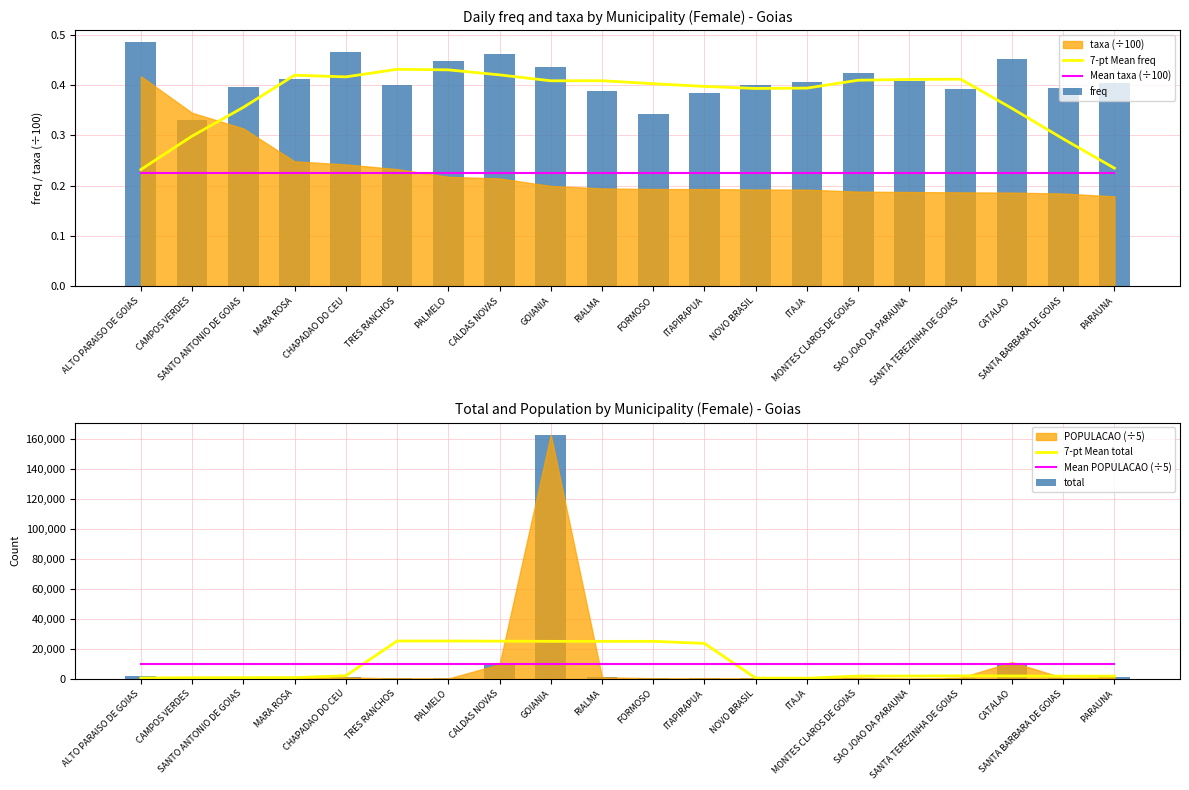

What is the difference between the second highest and second lowest values in the total series?

10179.0